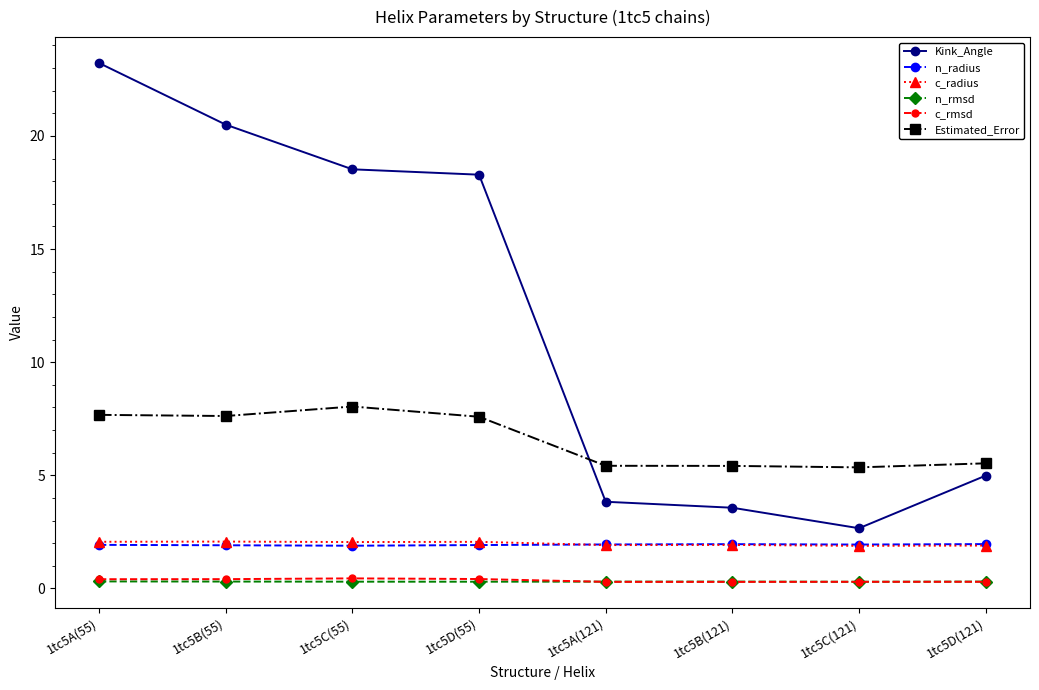

What is the label of the 5th point from the left?

1tc5A(121)